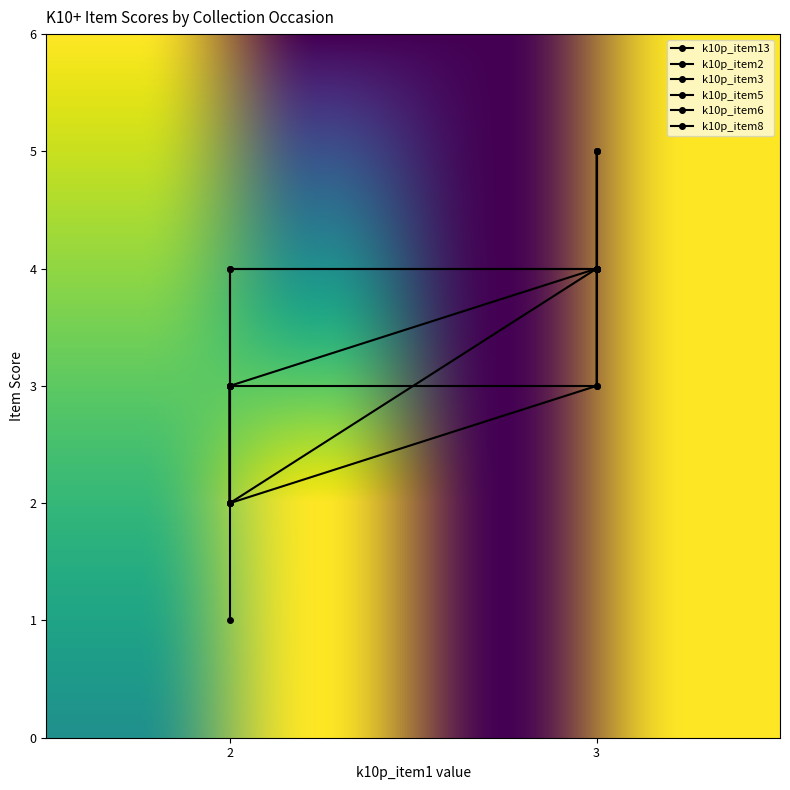

How many intersections are there between k10p_item8 and k10p_item5?

1